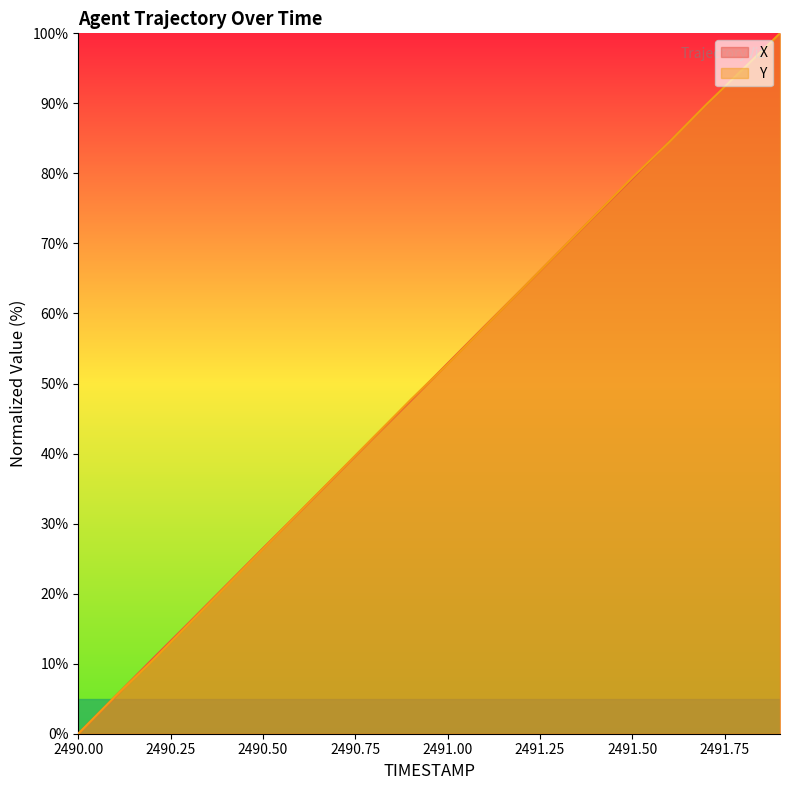

What is the difference between the highest and lowest values at 2490.2?

0.2